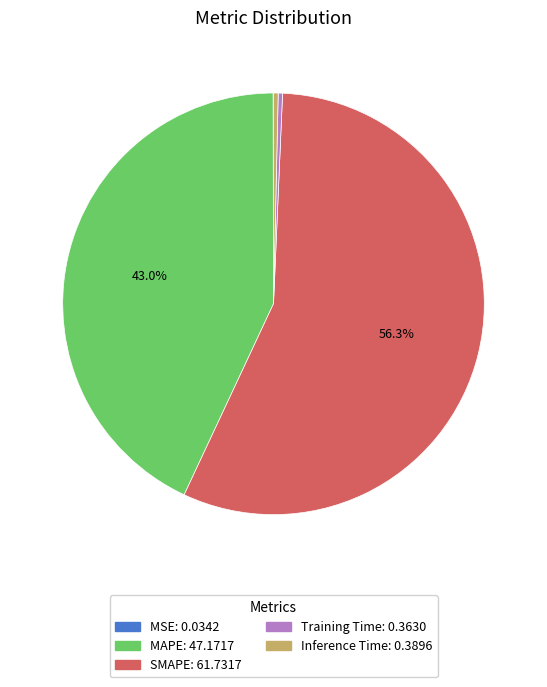

To the nearest percent, what is the difference between the Training Time and MAPE slice percentages?

43%